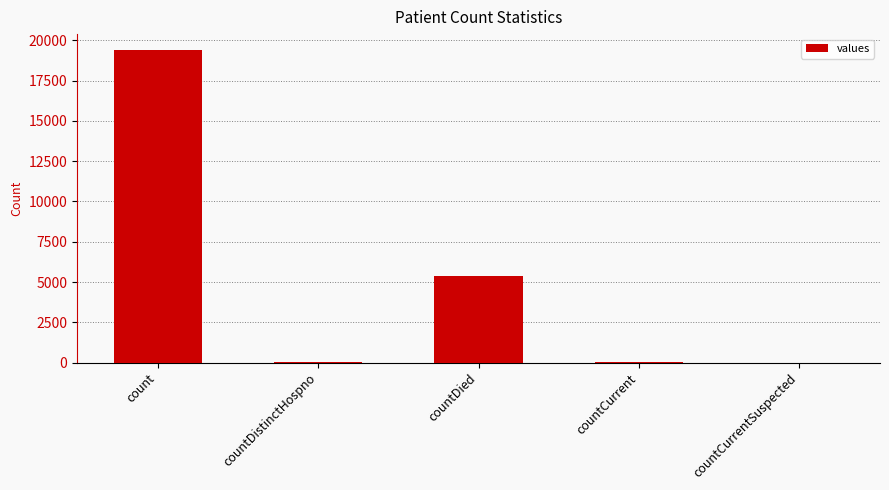

At which label is the value closest to 9710?

countDied